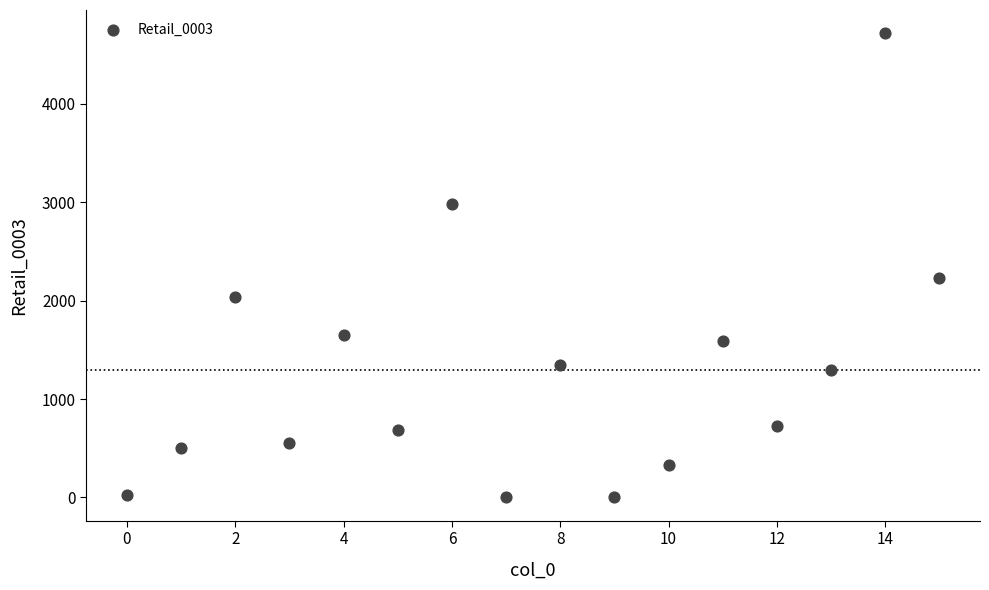

What Y value in the scatter plot is closest to 2357?

2230.4